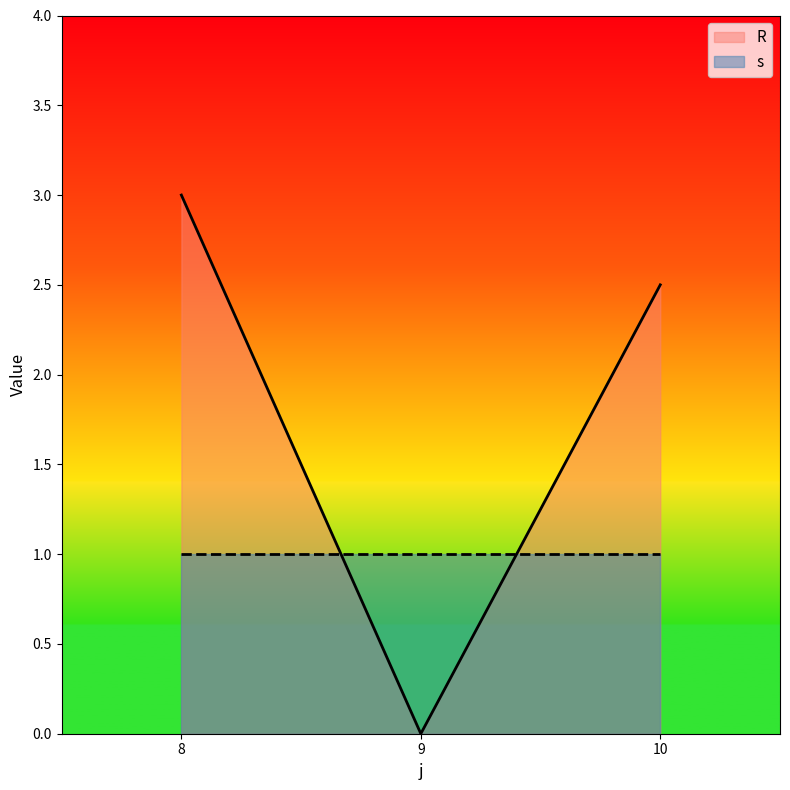

Reading left to right, transcribe all the data shown in this chart.

8=3.0	9=0.0	10=2.5